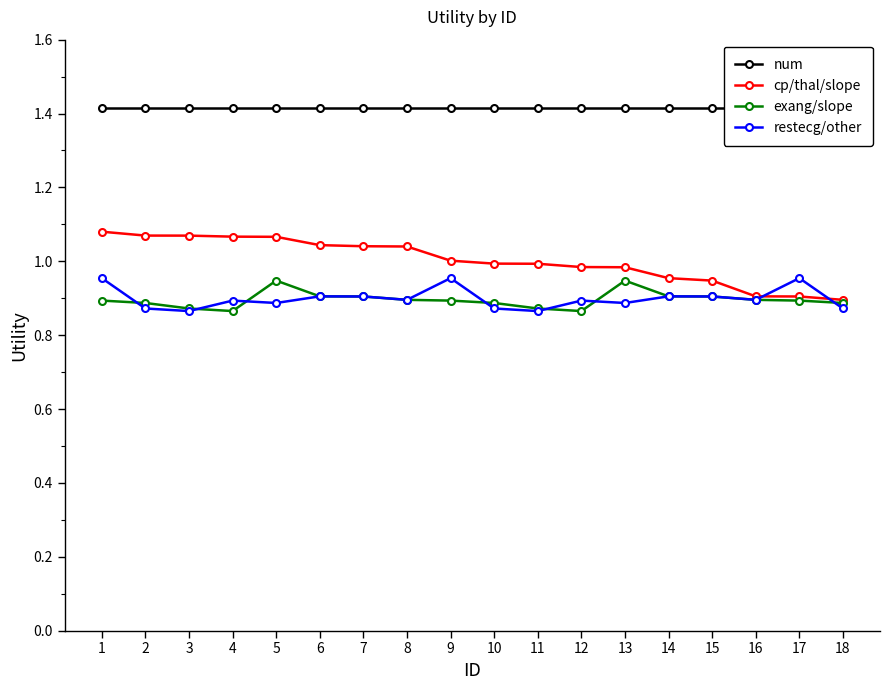

Which series has the largest range (max minus min)?

cp/thal/slope